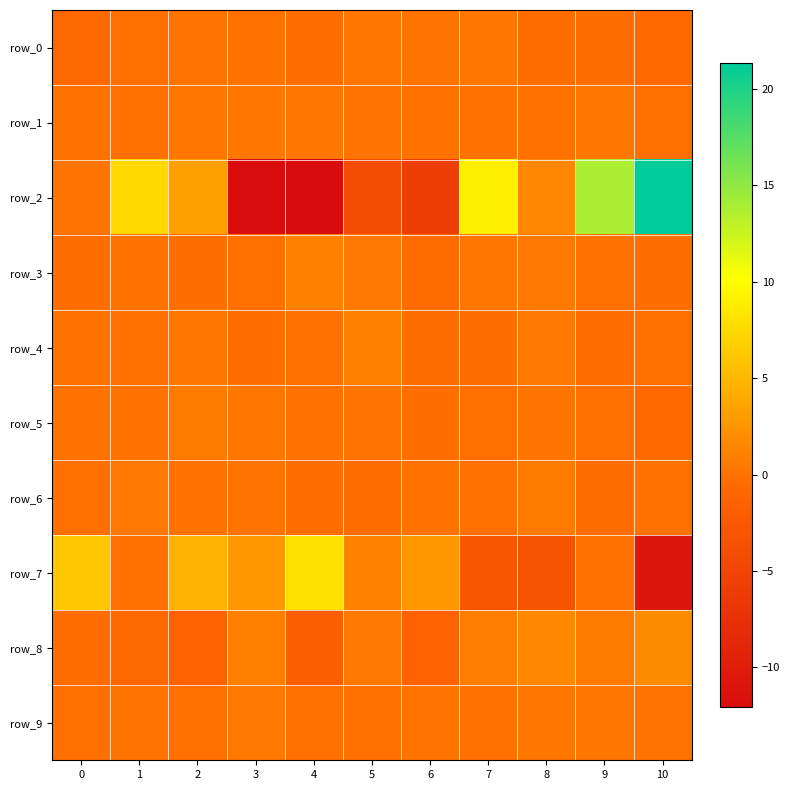

How many categories are shown in the chart?

11